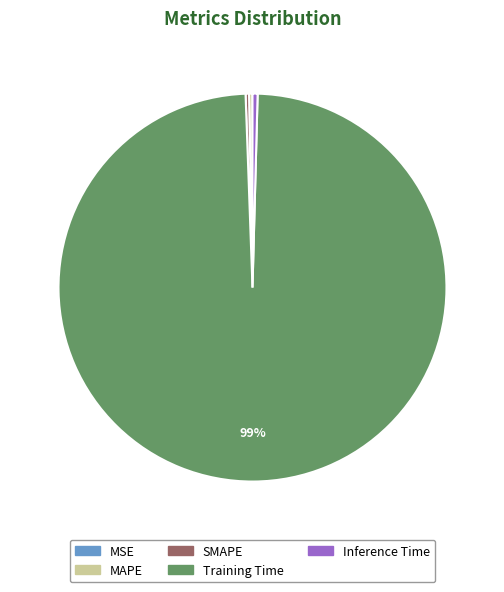

Which slice is the largest?

Training Time